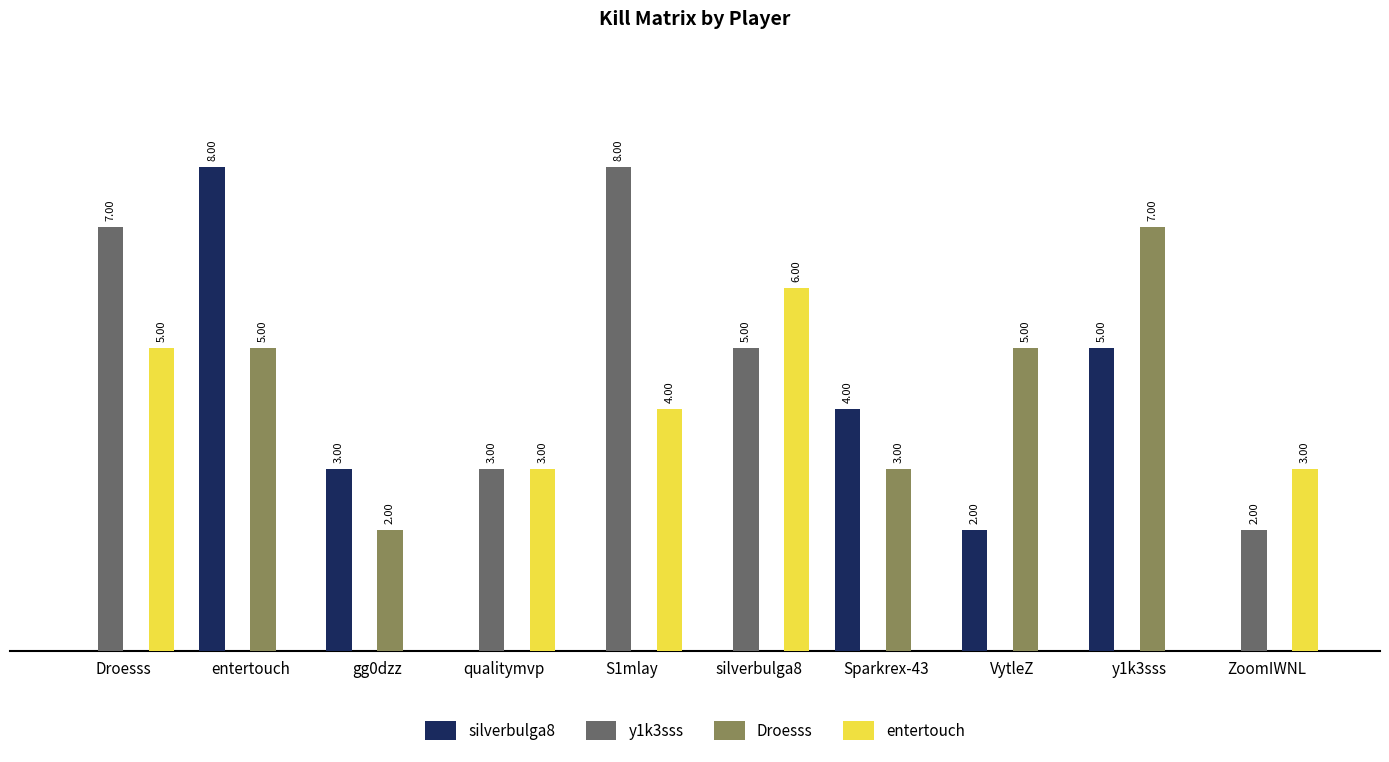

Does the chart contain stacked bars?

No